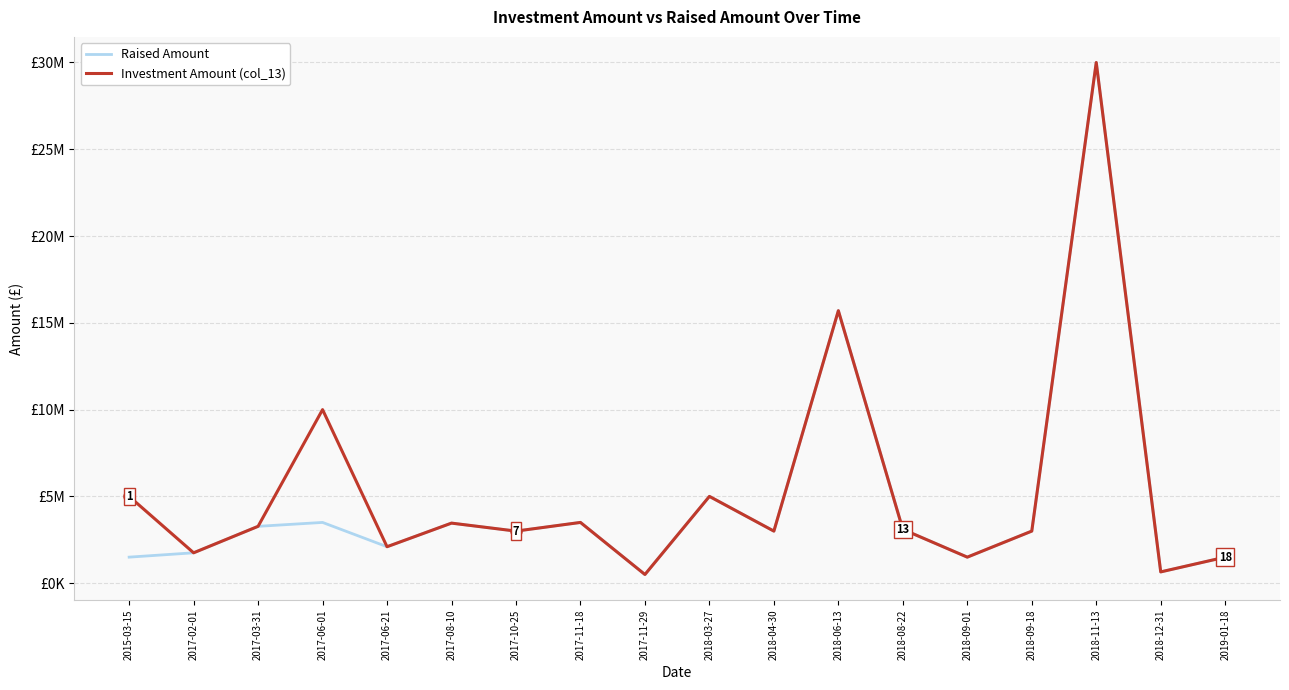

What position from the left is 2017-10-25?

7